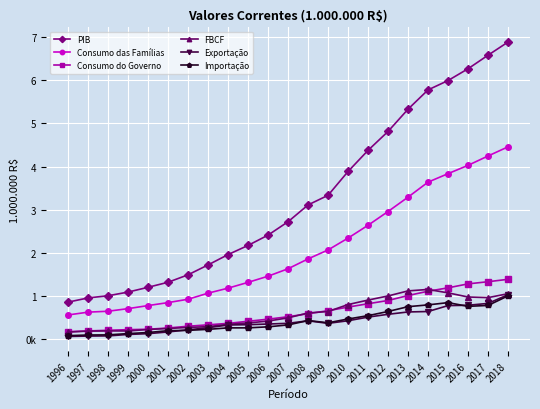

At which category does the chart reach its minimum across all series?

1996